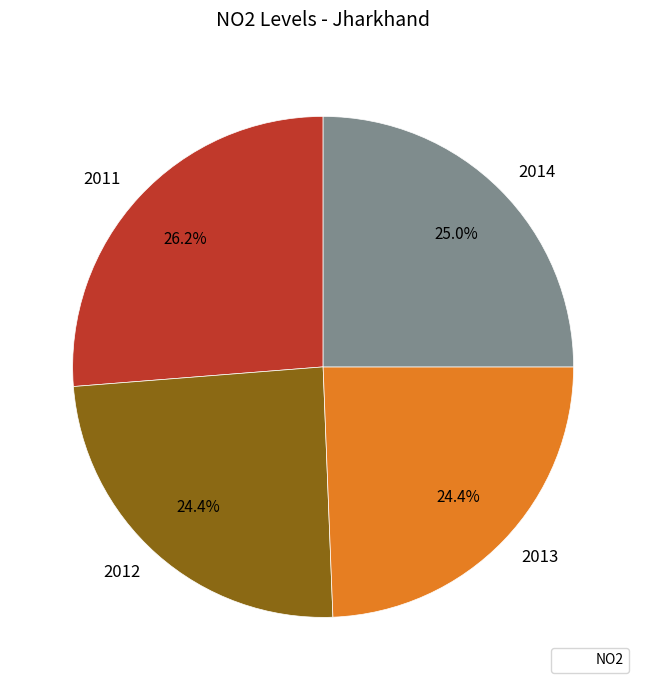

What percentage is the 2012 slice, to the nearest percent?

24%